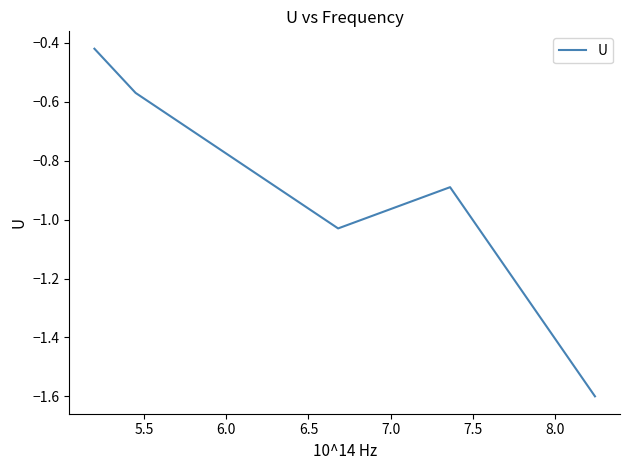

What is the sum of all values?

-4.5